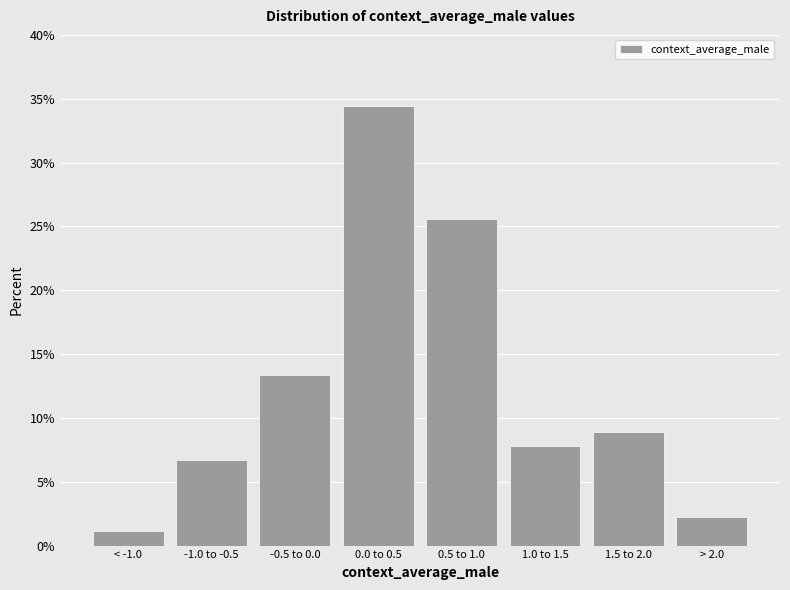

Reading right to left, extract all data points from this chart.

> 2.0=2.2	1.5 to 2.0=8.9	1.0 to 1.5=7.8	0.5 to 1.0=25.6	0.0 to 0.5=34.4	-0.5 to 0.0=13.3	-1.0 to -0.5=6.7	< -1.0=1.1